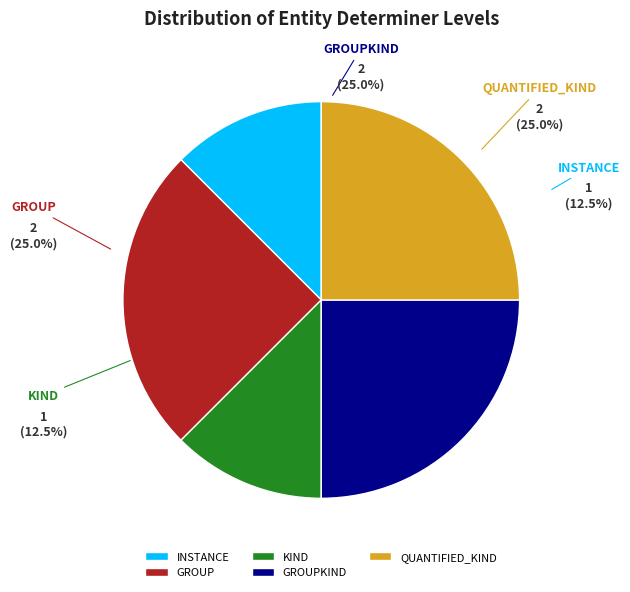

Is it true that GROUPKIND is 37% of the pie?

False